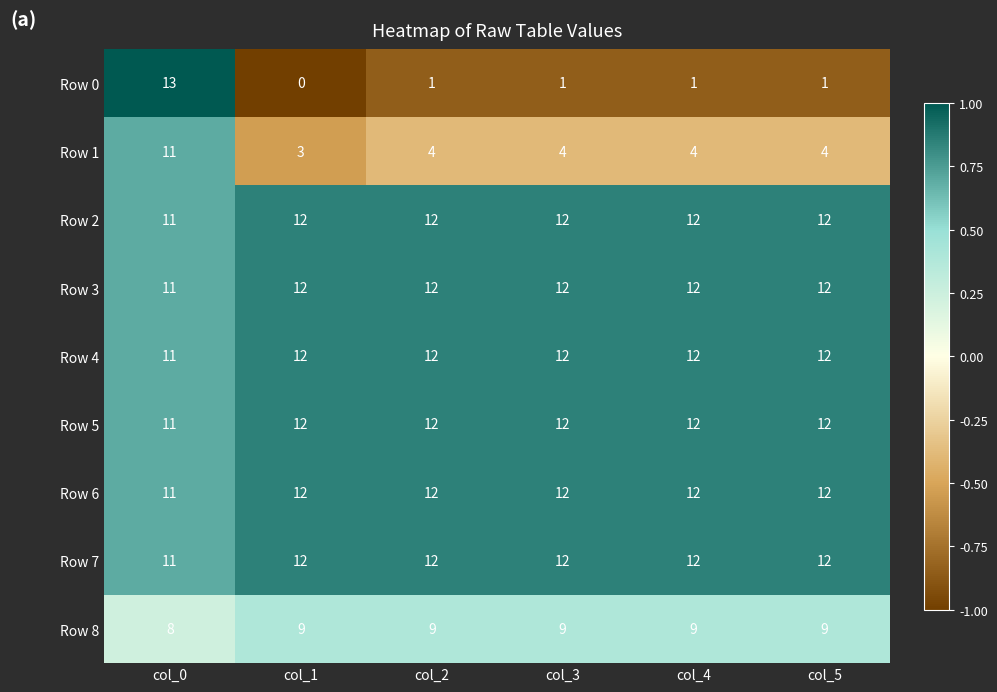

What is the sum of all Row 4 values?

71